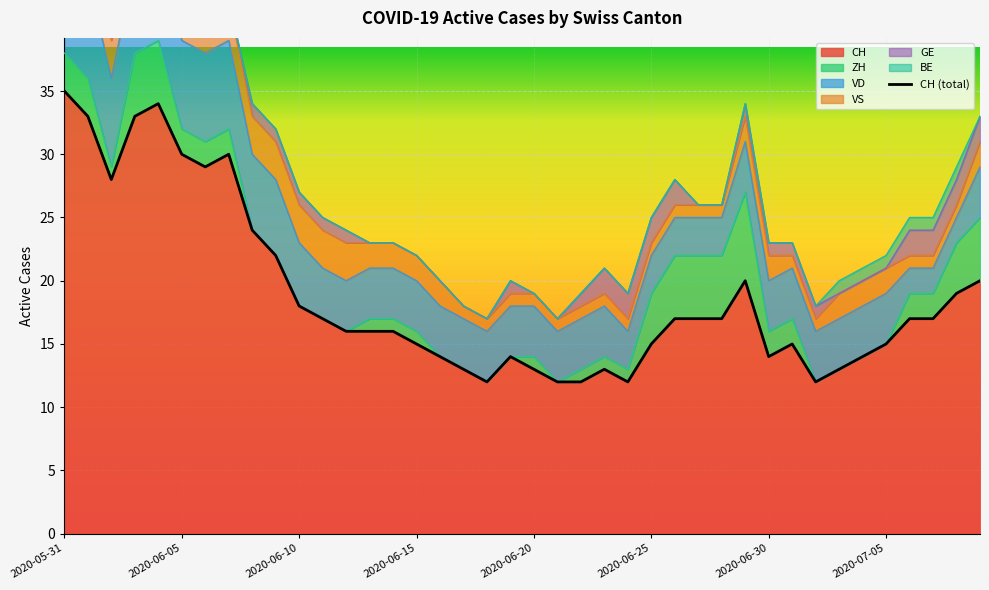

Reading left to right, list all the values displayed in this chart.

CH: 2020-05-31=35	2020-06-01=33	2020-06-02=28	2020-06-03=33	2020-06-04=34	2020-06-05=30	2020-06-06=29	2020-06-07=30	2020-06-08=24	2020-06-09=22	2020-06-10=18	2020-06-11=17	2020-06-12=16	2020-06-13=16	2020-06-14=16	2020-06-15=15	2020-06-16=14	2020-06-17=13	2020-06-18=12	2020-06-19=14	2020-06-20=13	2020-06-21=12	2020-06-22=12	2020-06-23=13	2020-06-24=12	2020-06-25=15	2020-06-26=17	2020-06-27=17	2020-06-28=17	2020-06-29=20	2020-06-30=14	2020-07-01=15	2020-07-02=12	2020-07-03=13	2020-07-04=14	2020-07-05=15	2020-07-06=17	2020-07-07=17	2020-07-08=19	2020-07-09=20
ZH: 2020-05-31=3	2020-06-01=3	2020-06-02=1	2020-06-03=5	2020-06-04=5	2020-06-05=2	2020-06-06=2	2020-06-07=2	2020-06-08=0	2020-06-09=0	2020-06-10=0	2020-06-11=0	2020-06-12=0	2020-06-13=1	2020-06-14=1	2020-06-15=1	2020-06-16=0	2020-06-17=0	2020-06-18=0	2020-06-19=0	2020-06-20=1	2020-06-21=0	2020-06-22=1	2020-06-23=1	2020-06-24=1	2020-06-25=4	2020-06-26=5	2020-06-27=5	2020-06-28=5	2020-06-29=7	2020-06-30=2	2020-07-01=2	2020-07-02=0	2020-07-03=0	2020-07-04=0	2020-07-05=0	2020-07-06=2	2020-07-07=2	2020-07-08=4	2020-07-09=5
VD: 2020-05-31=8	2020-06-01=8	2020-06-02=7	2020-06-03=7	2020-06-04=7	2020-06-05=7	2020-06-06=7	2020-06-07=7	2020-06-08=6	2020-06-09=6	2020-06-10=5	2020-06-11=4	2020-06-12=4	2020-06-13=4	2020-06-14=4	2020-06-15=4	2020-06-16=4	2020-06-17=4	2020-06-18=4	2020-06-19=4	2020-06-20=4	2020-06-21=4	2020-06-22=4	2020-06-23=4	2020-06-24=3	2020-06-25=3	2020-06-26=3	2020-06-27=3	2020-06-28=3	2020-06-29=4	2020-06-30=4	2020-07-01=4	2020-07-02=4	2020-07-03=4	2020-07-04=4	2020-07-05=4	2020-07-06=2	2020-07-07=2	2020-07-08=2	2020-07-09=4
VS: 2020-05-31=5	2020-06-01=3	2020-06-02=3	2020-06-03=3	2020-06-04=3	2020-06-05=3	2020-06-06=3	2020-06-07=3	2020-06-08=3	2020-06-09=3	2020-06-10=3	2020-06-11=3	2020-06-12=3	2020-06-13=2	2020-06-14=2	2020-06-15=2	2020-06-16=2	2020-06-17=1	2020-06-18=1	2020-06-19=1	2020-06-20=1	2020-06-21=1	2020-06-22=1	2020-06-23=1	2020-06-24=1	2020-06-25=1	2020-06-26=1	2020-06-27=1	2020-06-28=1	2020-06-29=2	2020-06-30=2	2020-07-01=1	2020-07-02=1	2020-07-03=2	2020-07-04=2	2020-07-05=2	2020-07-06=1	2020-07-07=1	2020-07-08=1	2020-07-09=2
GE: 2020-05-31=0	2020-06-01=0	2020-06-02=1	2020-06-03=1	2020-06-04=1	2020-06-05=1	2020-06-06=0	2020-06-07=0	2020-06-08=1	2020-06-09=1	2020-06-10=1	2020-06-11=1	2020-06-12=1	2020-06-13=0	2020-06-14=0	2020-06-15=0	2020-06-16=0	2020-06-17=0	2020-06-18=0	2020-06-19=1	2020-06-20=0	2020-06-21=0	2020-06-22=1	2020-06-23=2	2020-06-24=2	2020-06-25=2	2020-06-26=2	2020-06-27=0	2020-06-28=0	2020-06-29=1	2020-06-30=1	2020-07-01=1	2020-07-02=1	2020-07-03=0	2020-07-04=0	2020-07-05=0	2020-07-06=2	2020-07-07=2	2020-07-08=2	2020-07-09=2
BE: 2020-05-31=1	2020-06-01=1	2020-06-02=0	2020-06-03=0	2020-06-04=0	2020-06-05=0	2020-06-06=0	2020-06-07=0	2020-06-08=0	2020-06-09=0	2020-06-10=0	2020-06-11=0	2020-06-12=0	2020-06-13=0	2020-06-14=0	2020-06-15=0	2020-06-16=0	2020-06-17=0	2020-06-18=0	2020-06-19=0	2020-06-20=0	2020-06-21=0	2020-06-22=0	2020-06-23=0	2020-06-24=0	2020-06-25=0	2020-06-26=0	2020-06-27=0	2020-06-28=0	2020-06-29=0	2020-06-30=0	2020-07-01=0	2020-07-02=0	2020-07-03=1	2020-07-04=1	2020-07-05=1	2020-07-06=1	2020-07-07=1	2020-07-08=1	2020-07-09=0